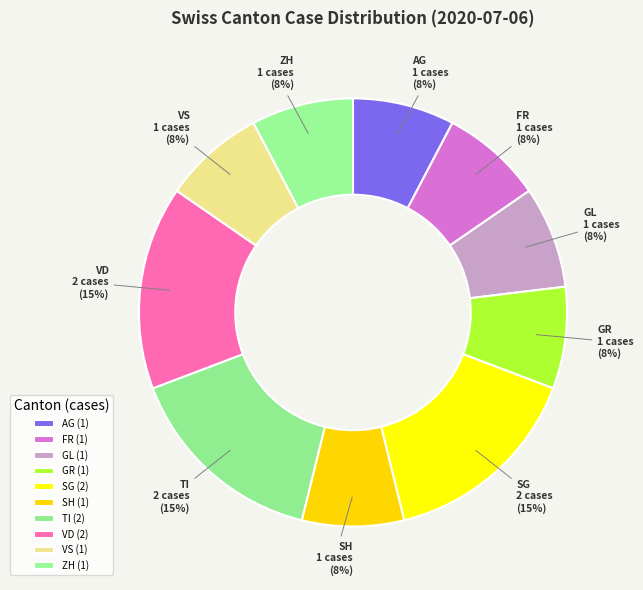

True or false: FR accounts for 8% of the total.

True